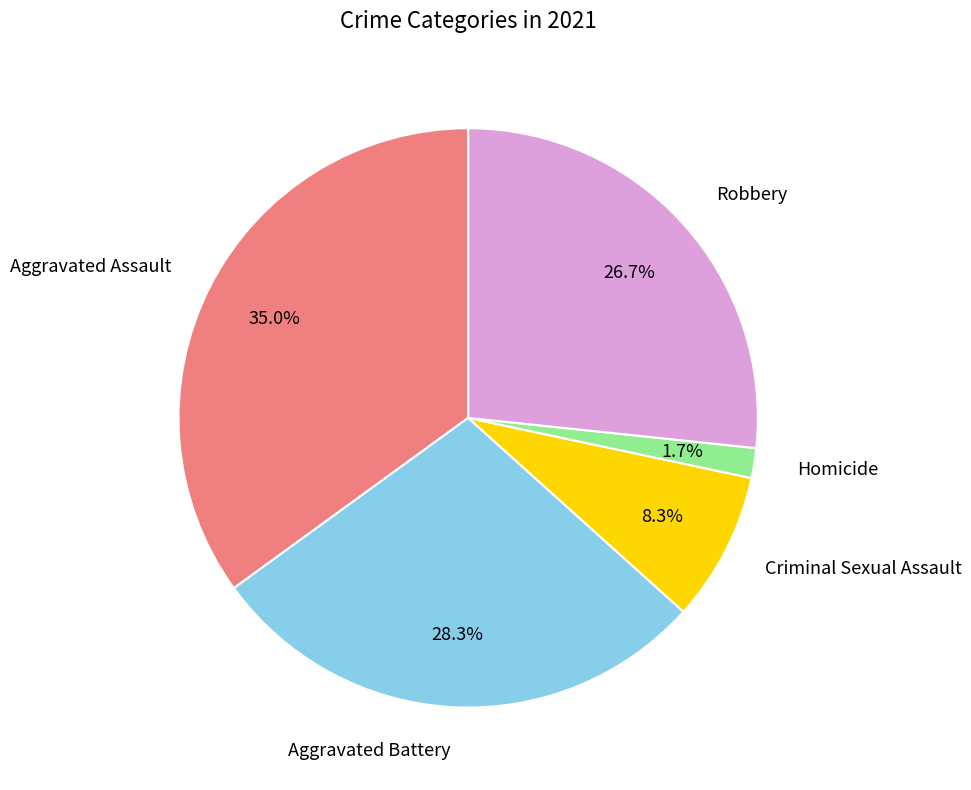

Rank the categories by value from lowest to highest.

Homicide, Criminal Sexual Assault, Robbery, Aggravated Battery, Aggravated Assault